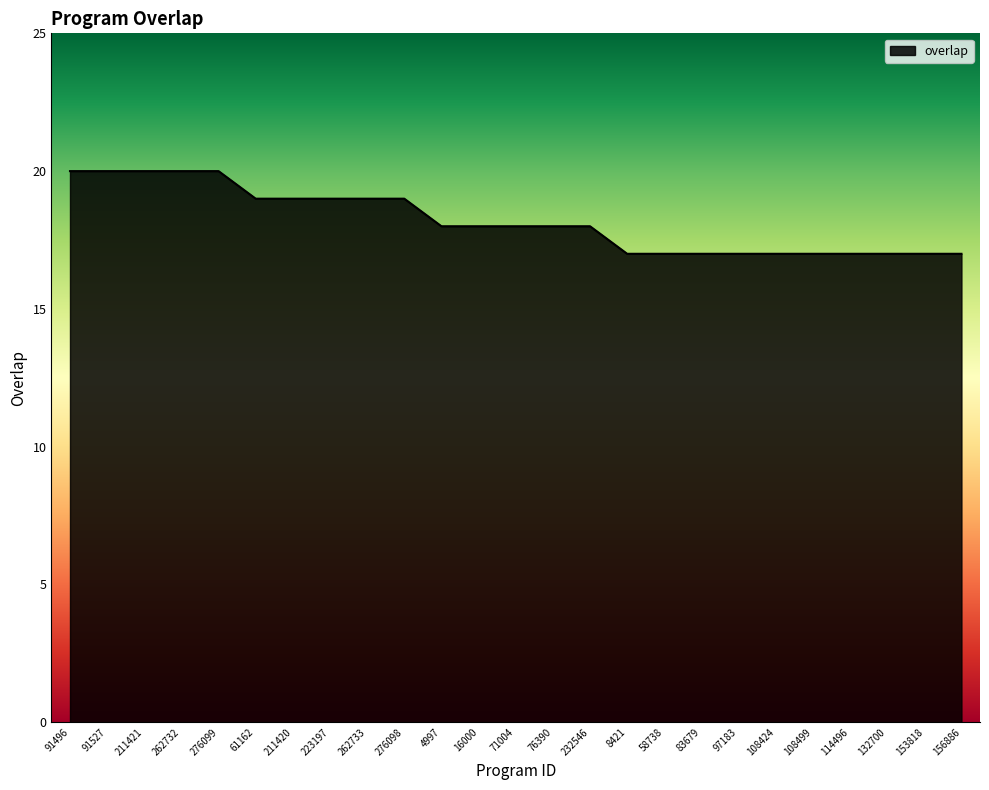

Approximately how many times larger is the value at 91527 compared to 108424?

1.2